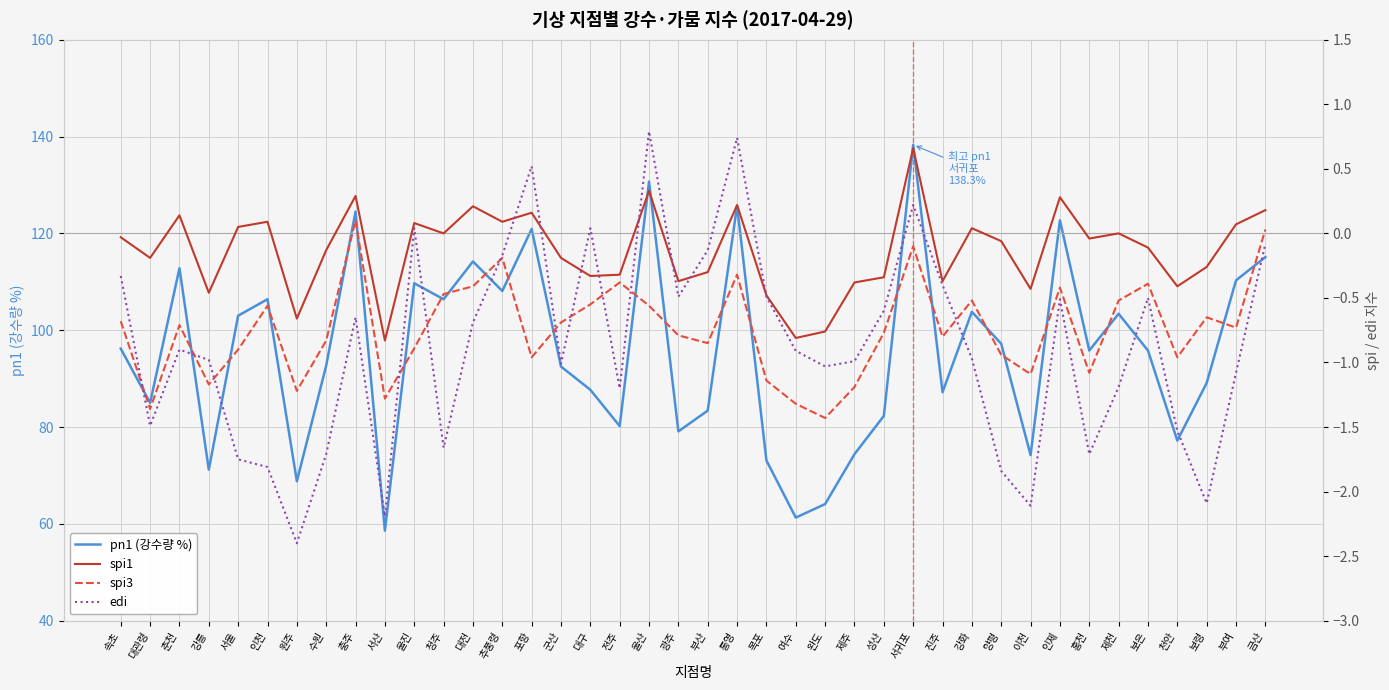

In pn1 (강수량 %), how many points are lower than both neighbors (excluding endpoints)?

13